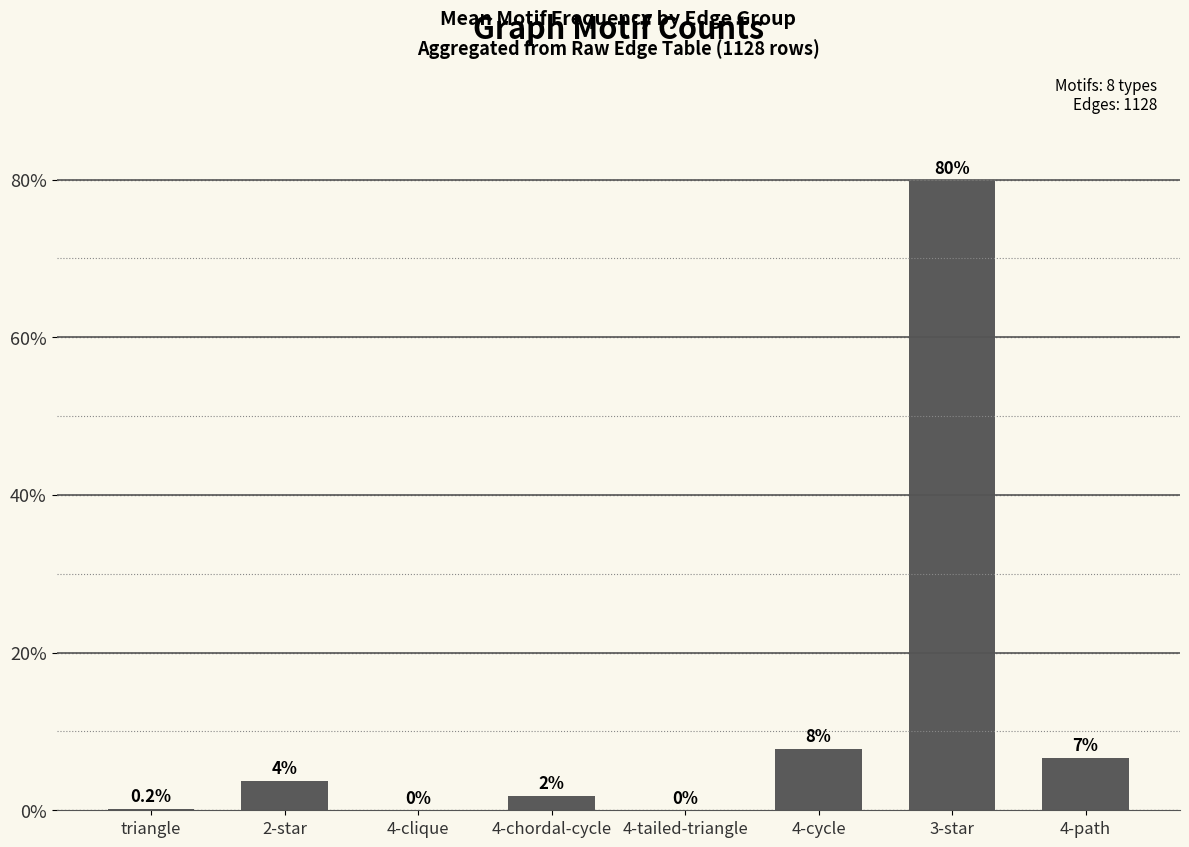

Where is the data nearest to the value 39?

4-cycle